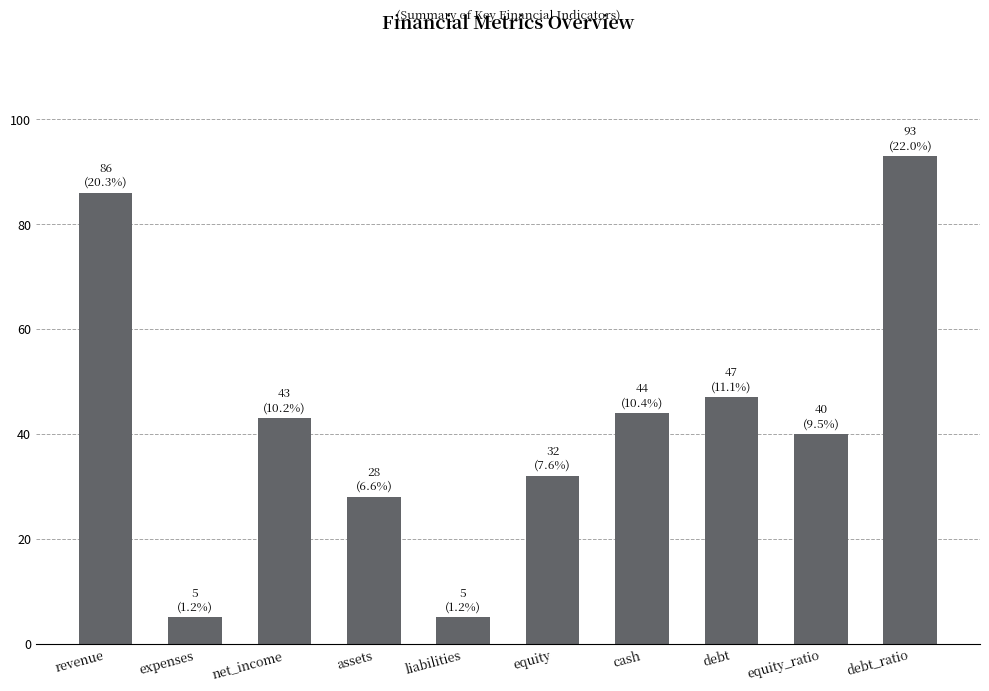

Is it true that the value at assets is 41?

False